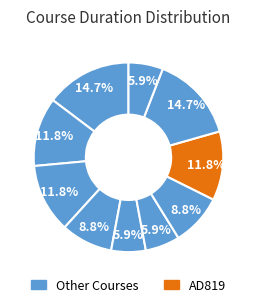

To the nearest percent, what is the average slice percentage?

10%